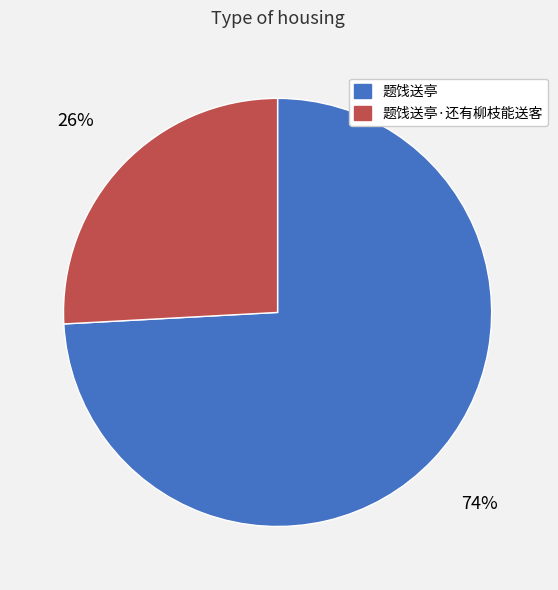

Does any single category account for the majority?

Yes